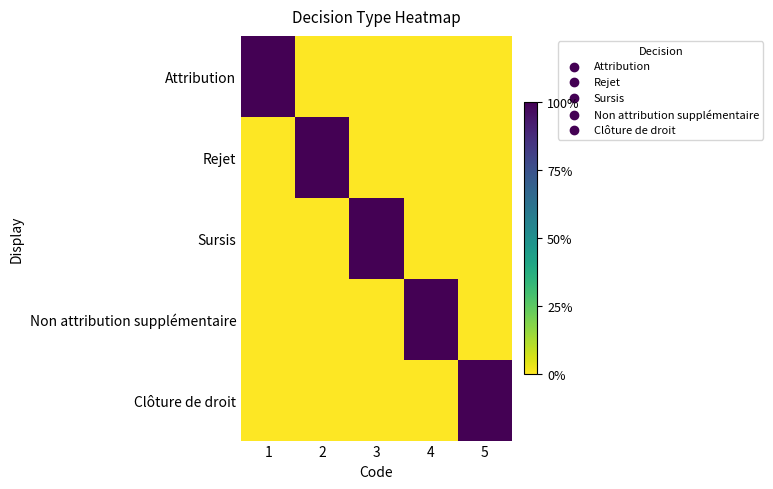

At how many categories does at least one series exceed 0?

5